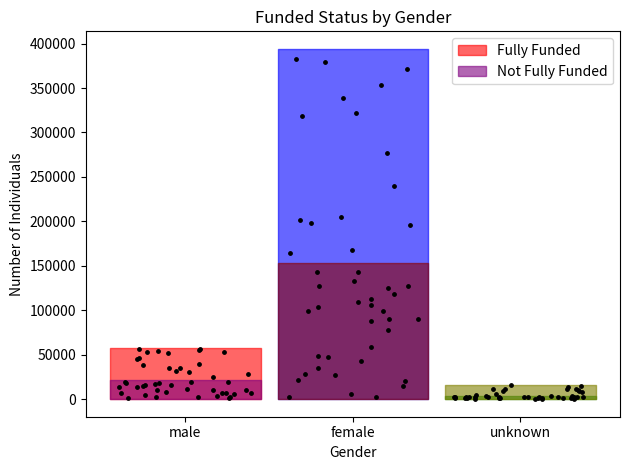

At which category is the sum across all series the highest?

female